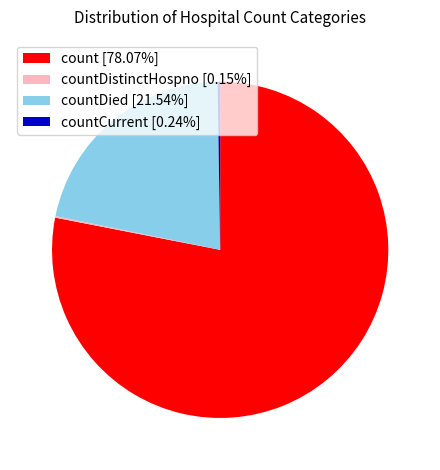

Is there any slice that represents more than half of the pie?

Yes